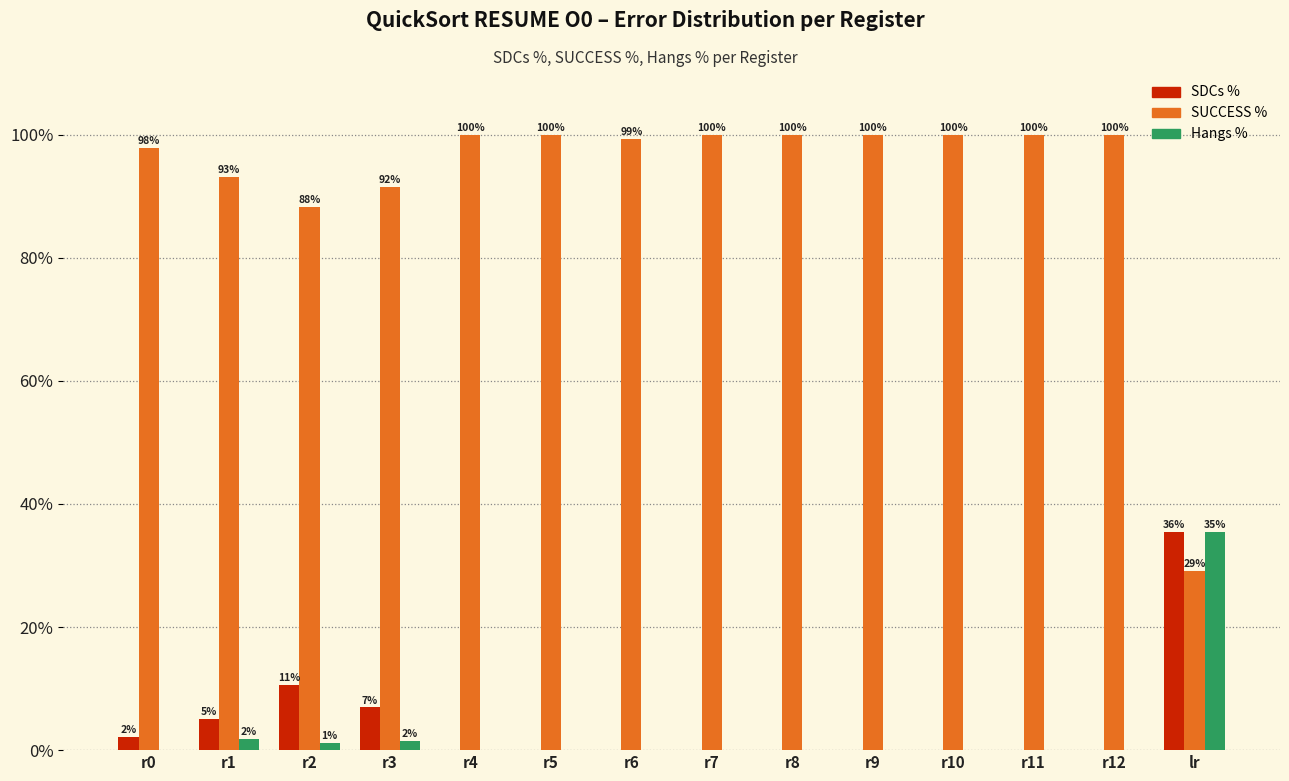

Is the value of SUCCESS % at r11 greater than the value of Hangs % at r7?

Yes